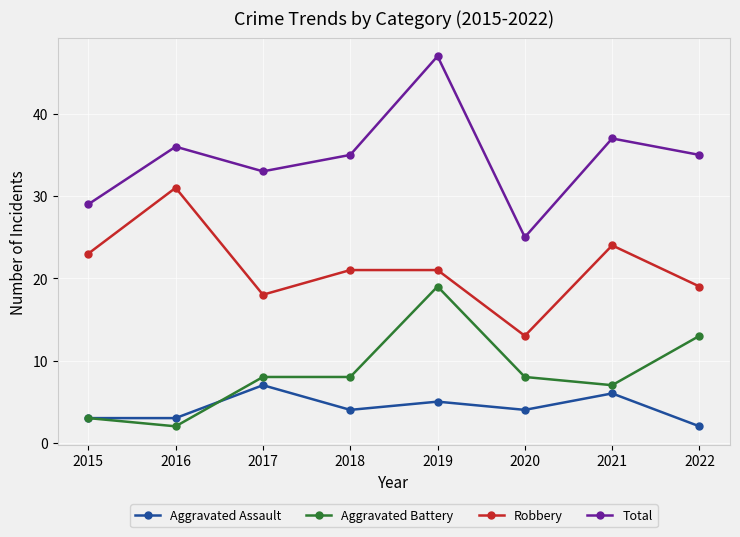

How many distinct data groups are displayed?

4